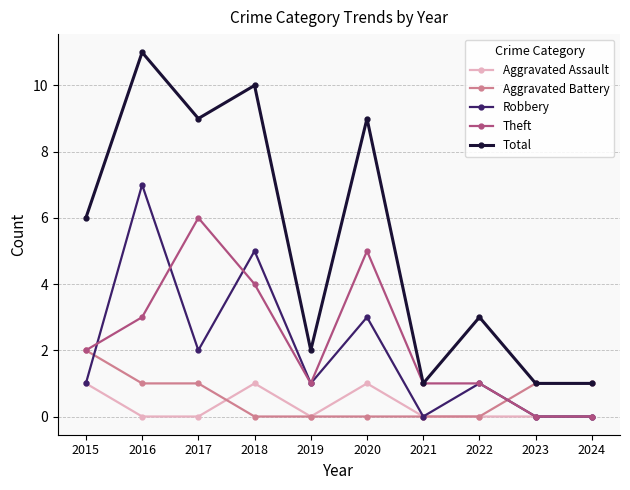

What value does the Aggravated Battery series have at 2016?

1